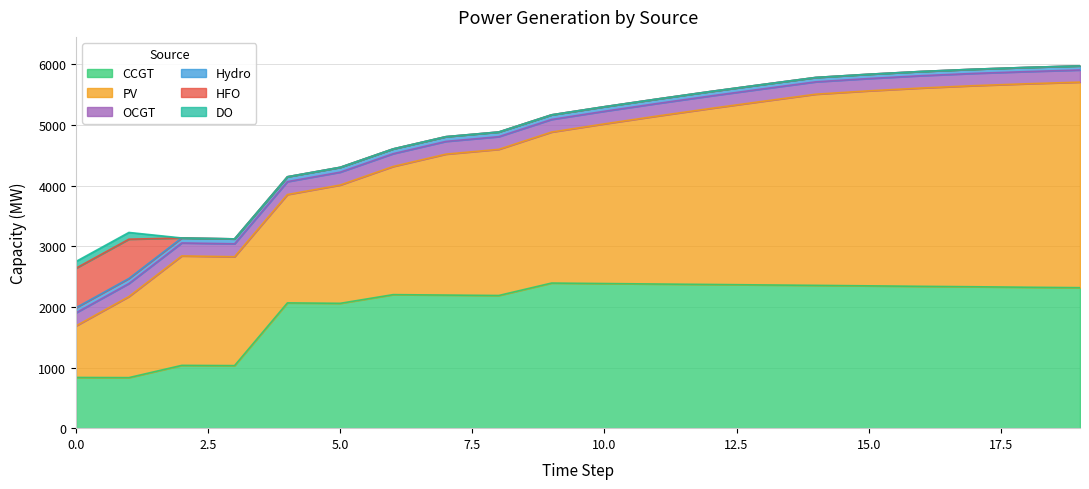

Between 7 and 4, which is larger?

7